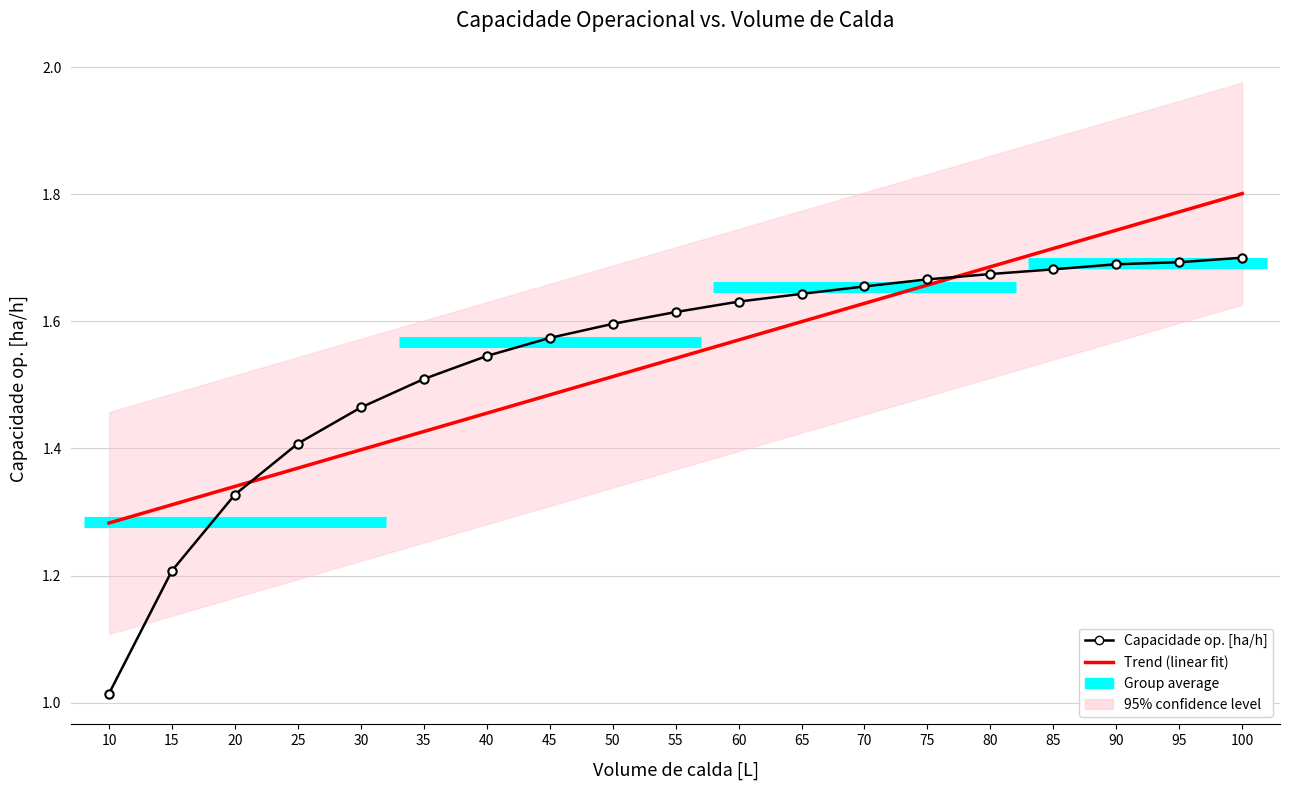

What value does the Trend (linear fit) series have at 15?

1.3